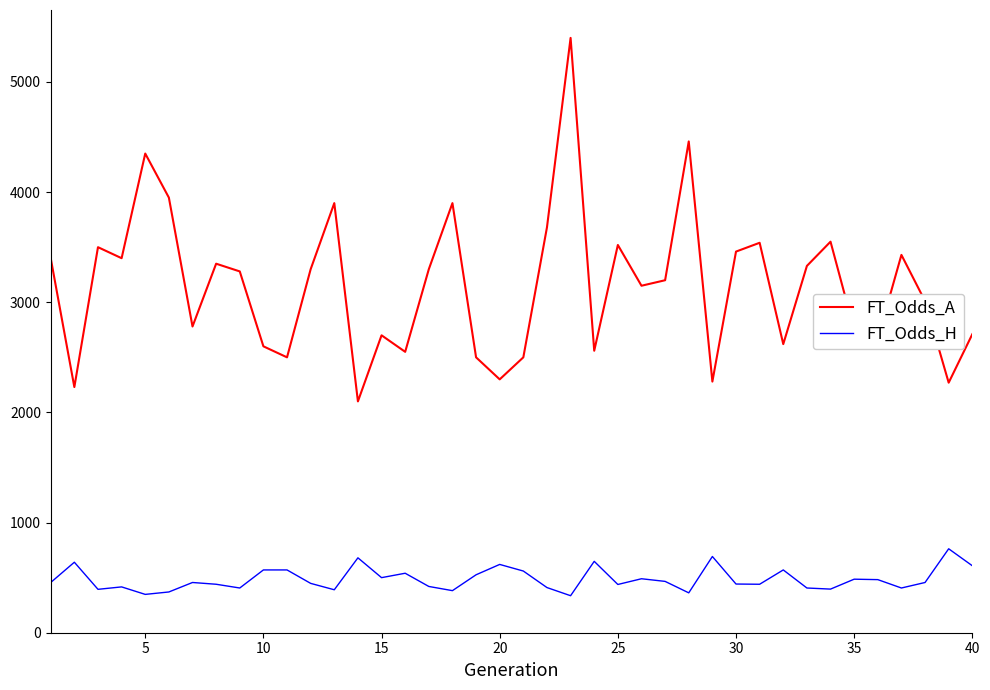

What is the lowest value of the FT_Odds_A series?

2100.0